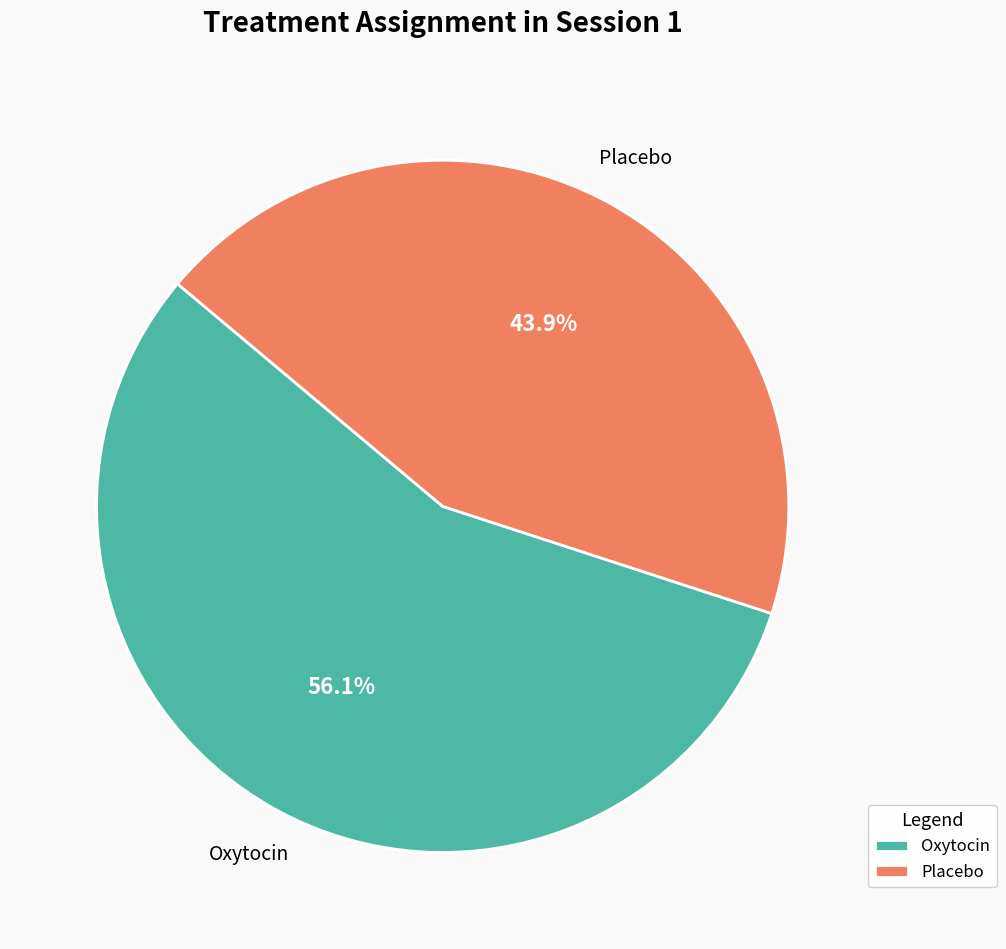

To the nearest percent, what is the combined percentage of Placebo and Oxytocin?

100%